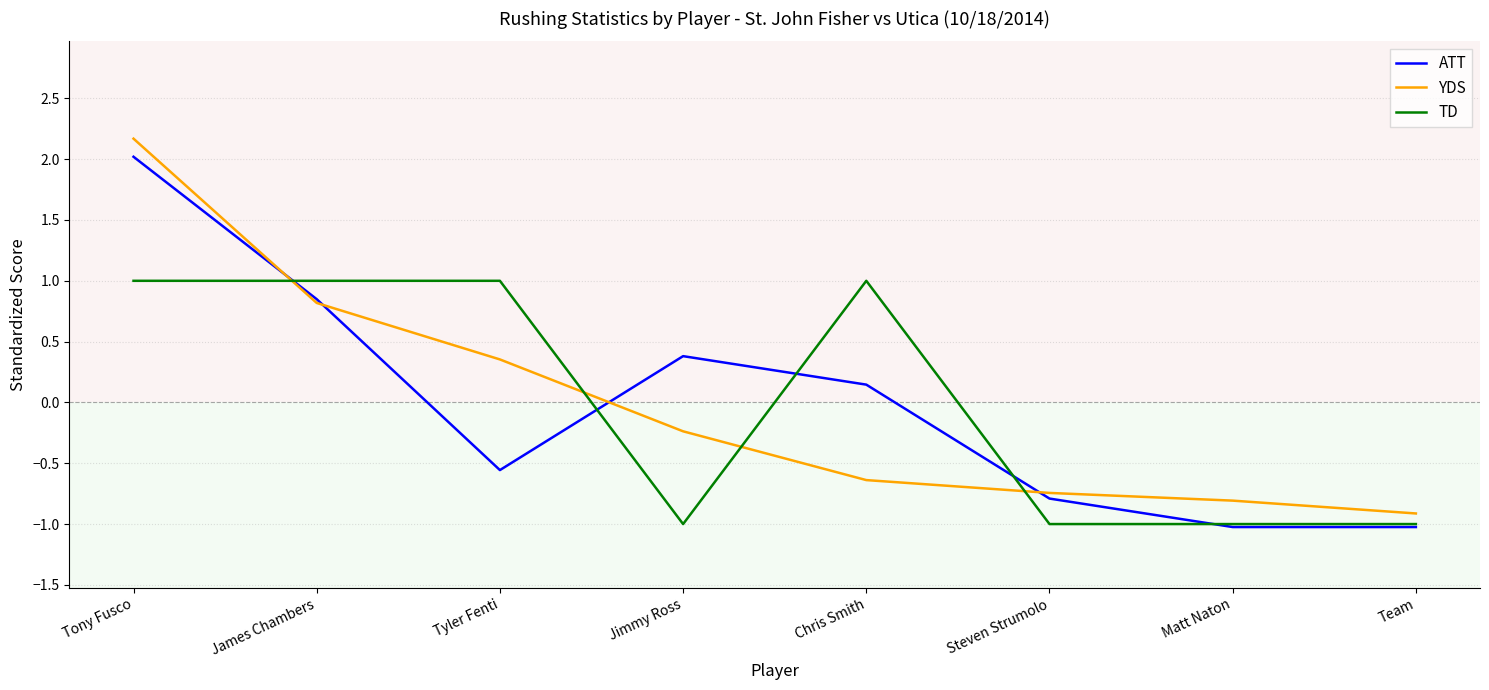

What are all the series names shown in the legend?

ATT, YDS, TD